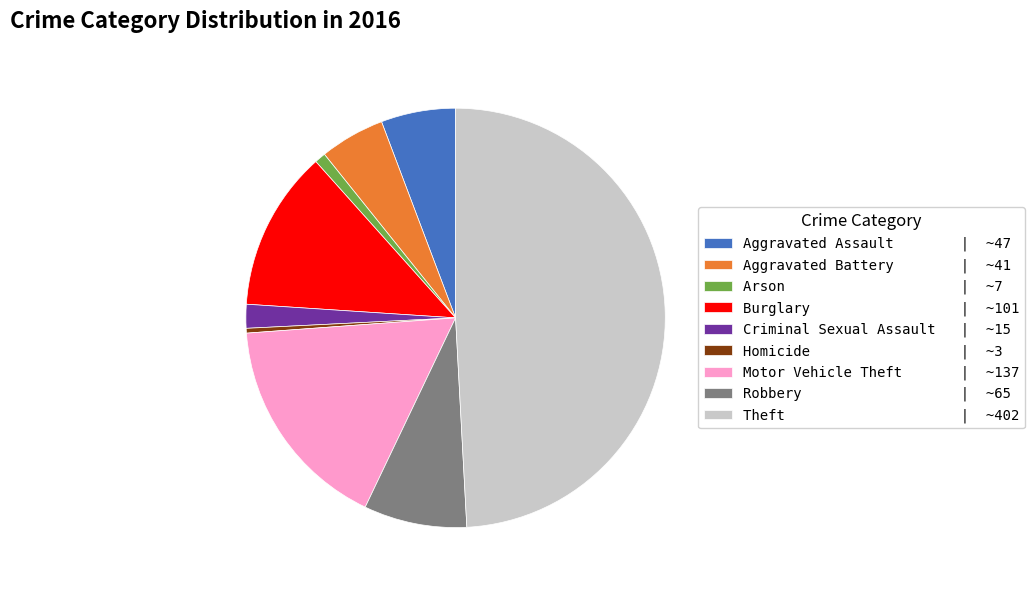

Does Robbery | ~65 account for over 50% of the chart?

No